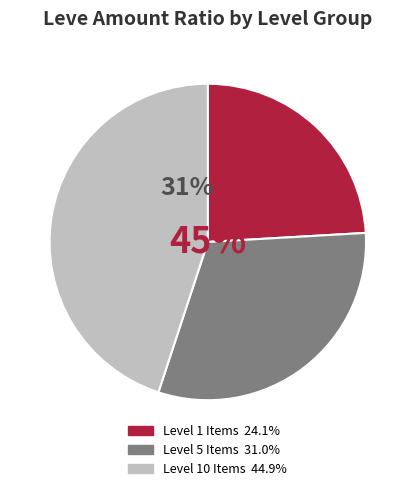

Is Hempen Halfgloves the majority of the pie?

No